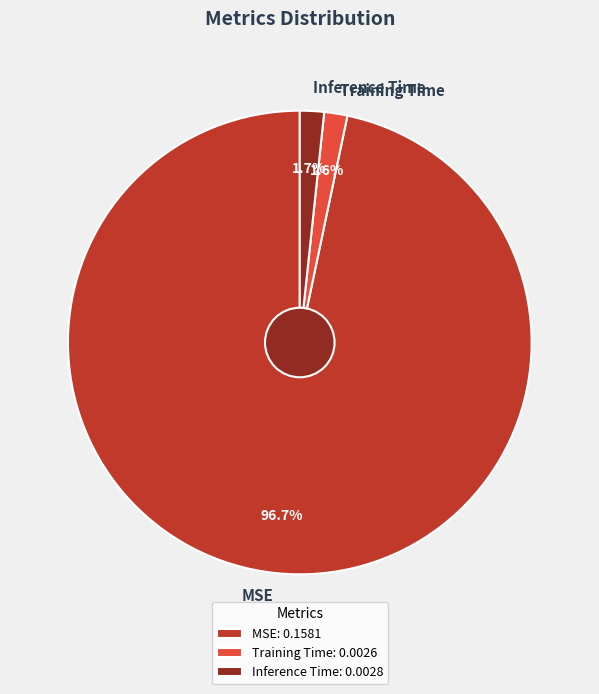

Which has a higher value, Inference Time or MSE?

MSE